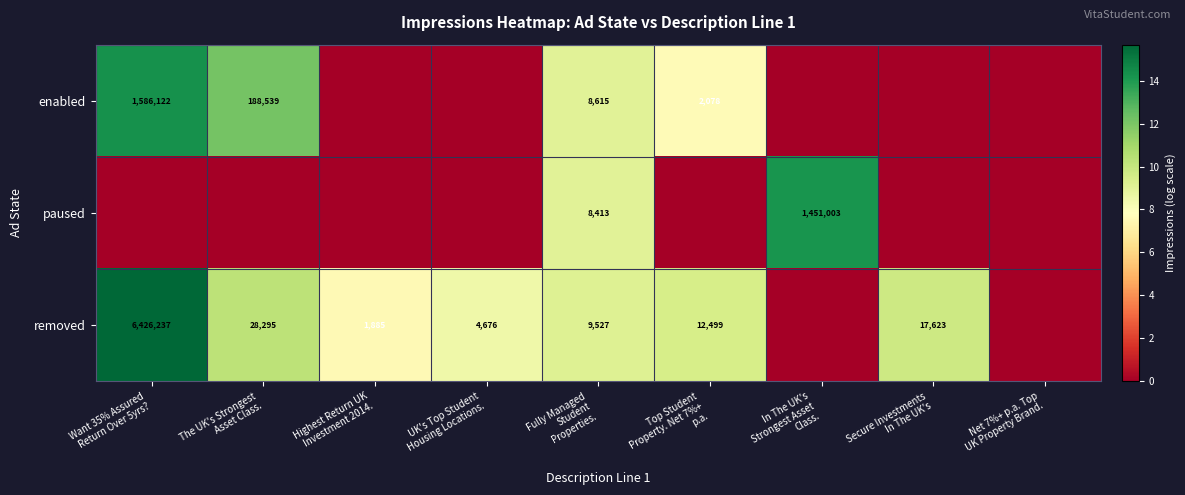

The enabled series shows 0.0 at Highest Return UK Investment 2014.. True or false?

True